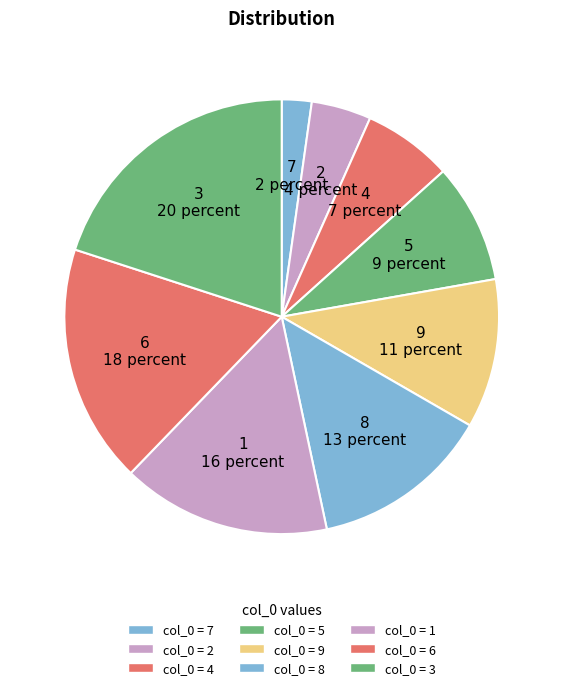

Rank the categories by value from lowest to highest.

7, 2, 4, 5, 9, 8, 1, 6, 3